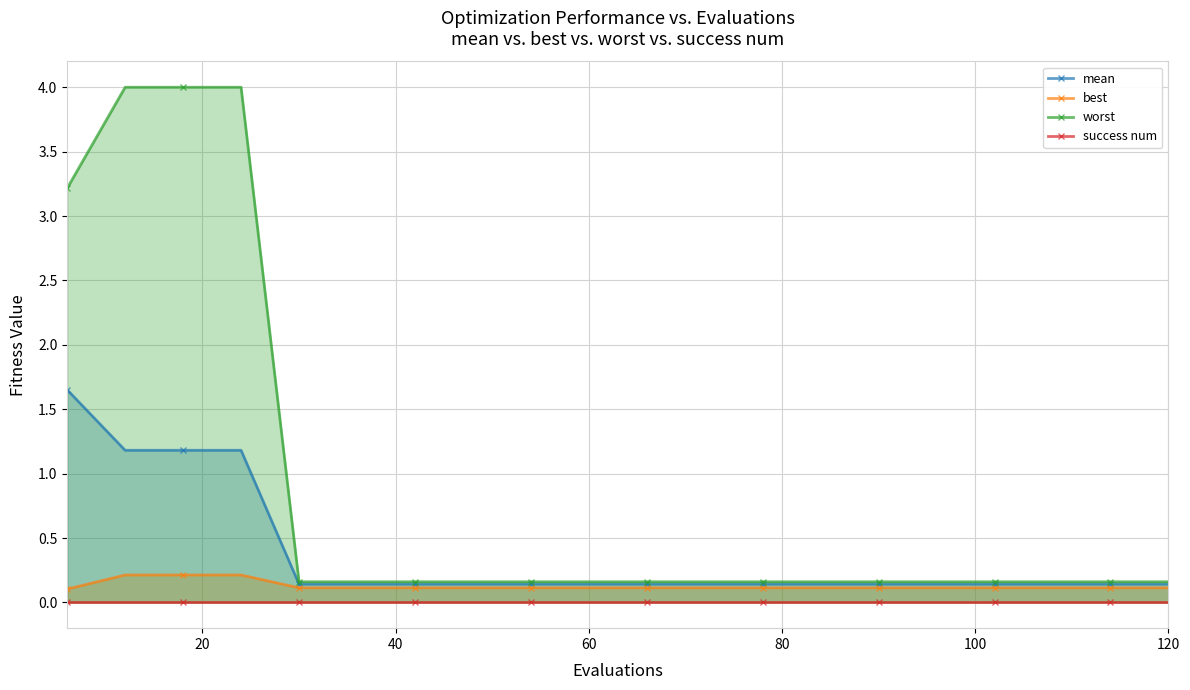

What is the average value of the best series?

0.1